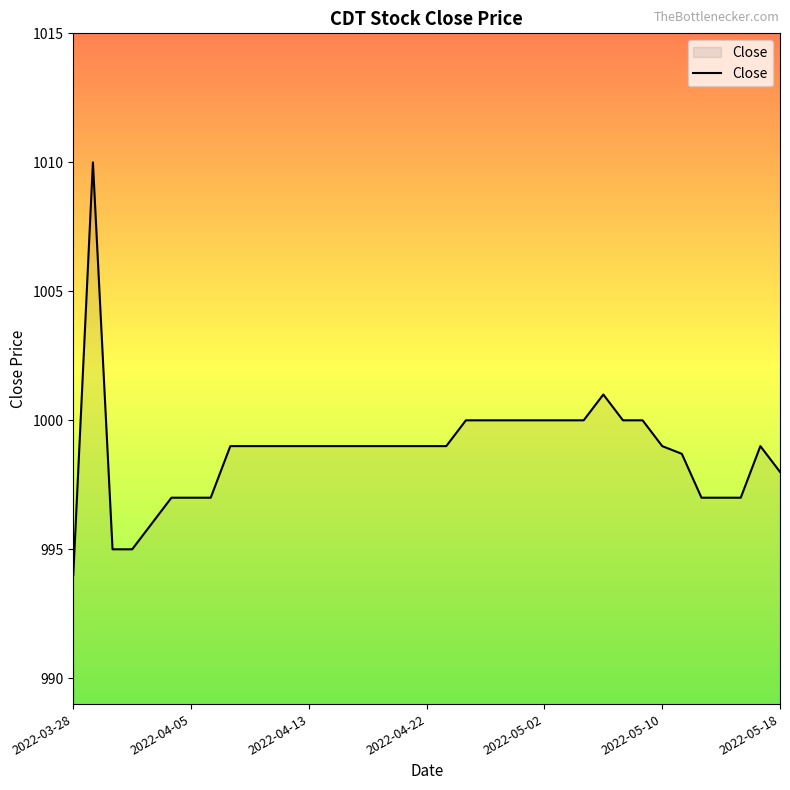

What is the smallest value displayed?

994.0